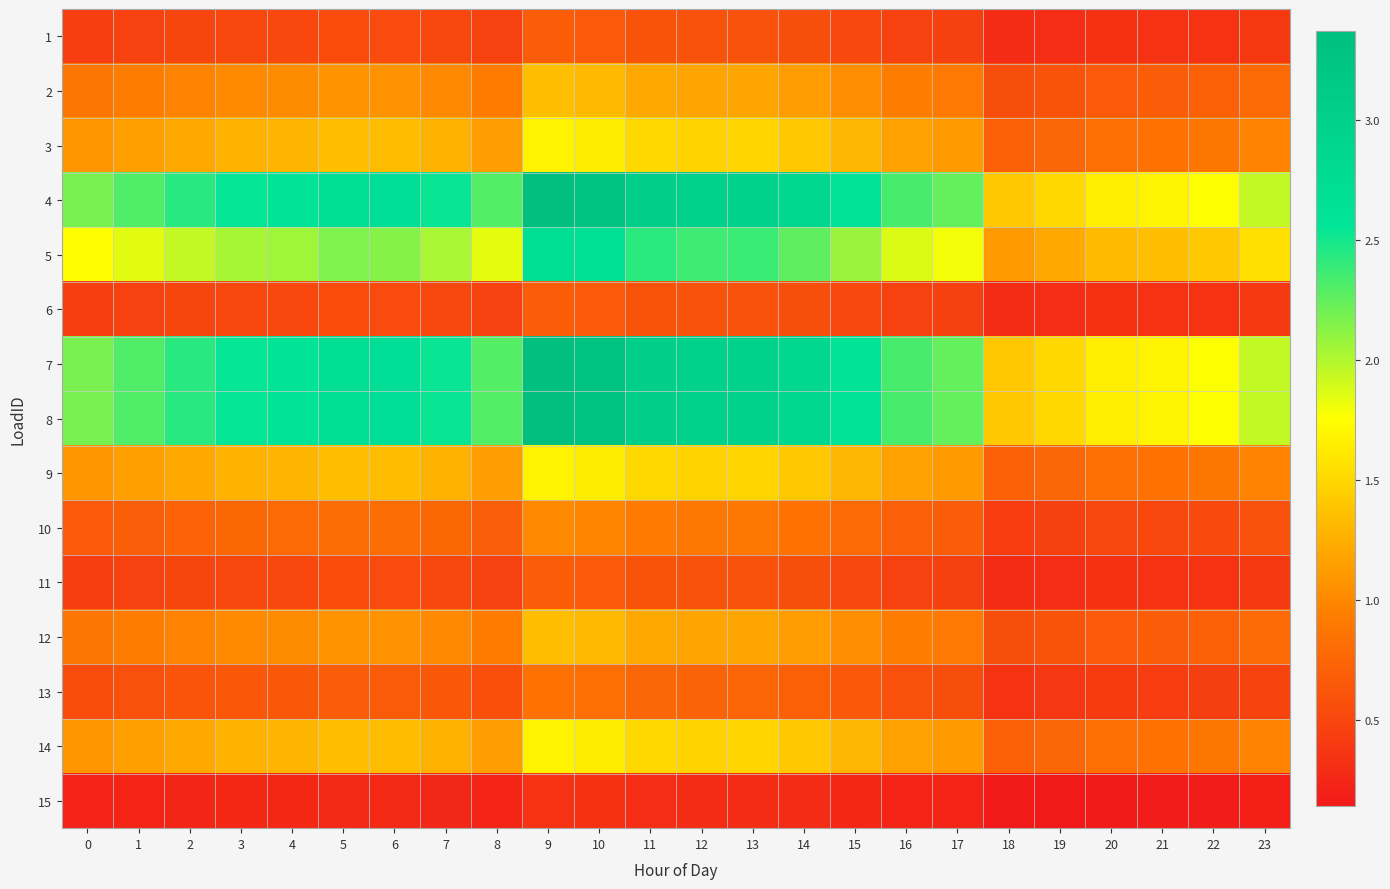

What is the total value across all series at 22?

13.0